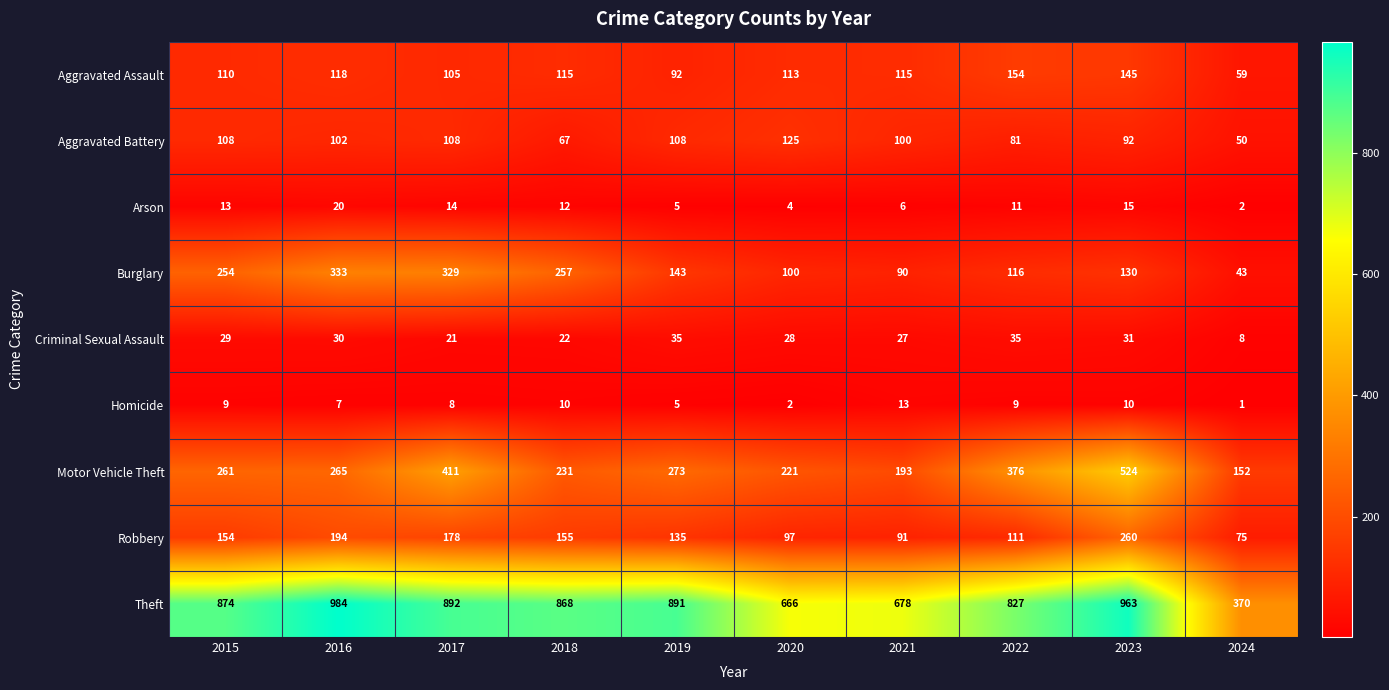

At how many categories does at least one series exceed 262?

10